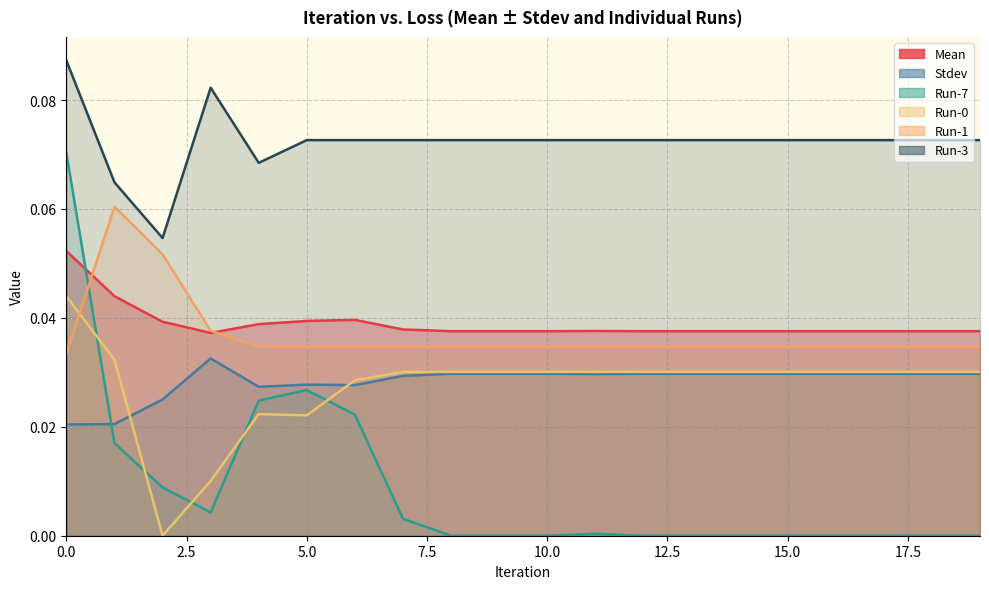

How many data points does each series have?

20